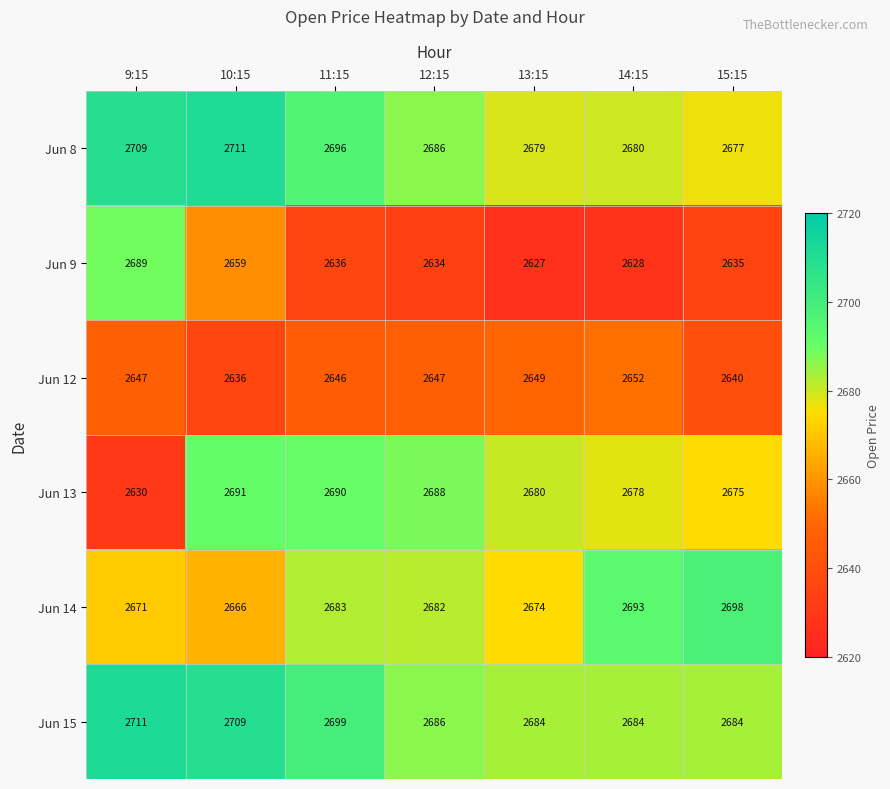

Rank the series at 15:15 from lowest to highest value.

Jun 9, Jun 12, Jun 13, Jun 8, Jun 15, Jun 14